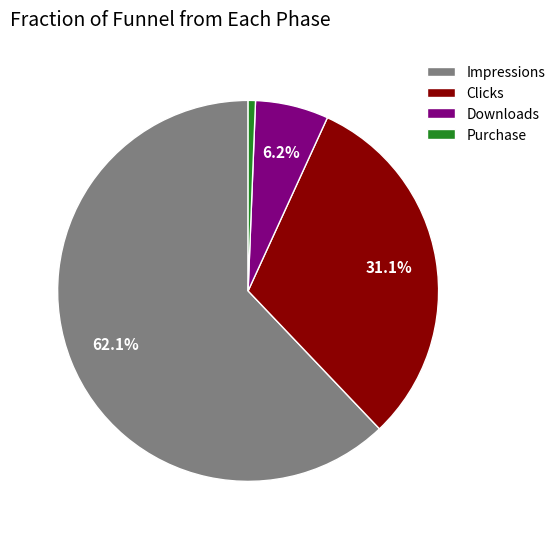

To the nearest percent, what is the difference between the Downloads and Clicks slice percentages?

25%